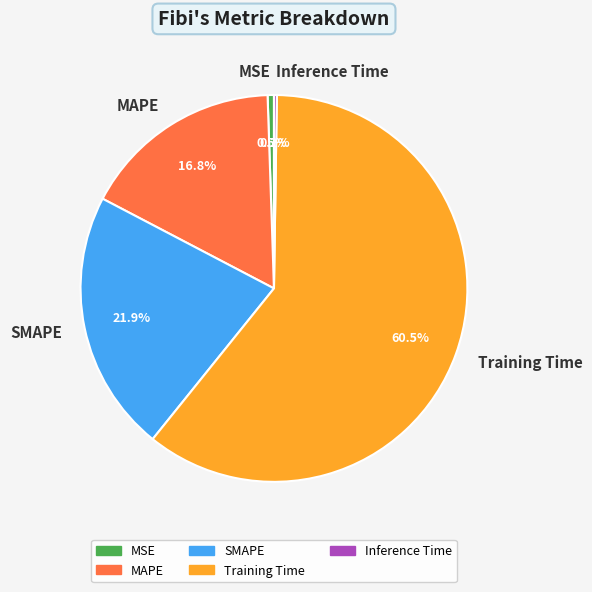

Which has a higher value, Training Time or MAPE?

Training Time